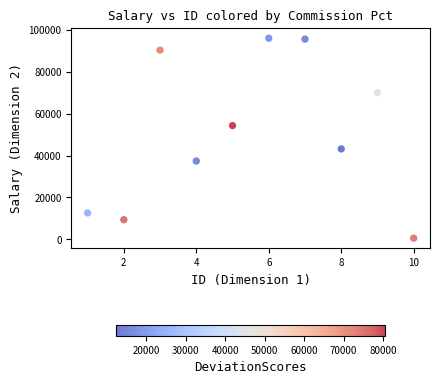

What is the average X value?

6